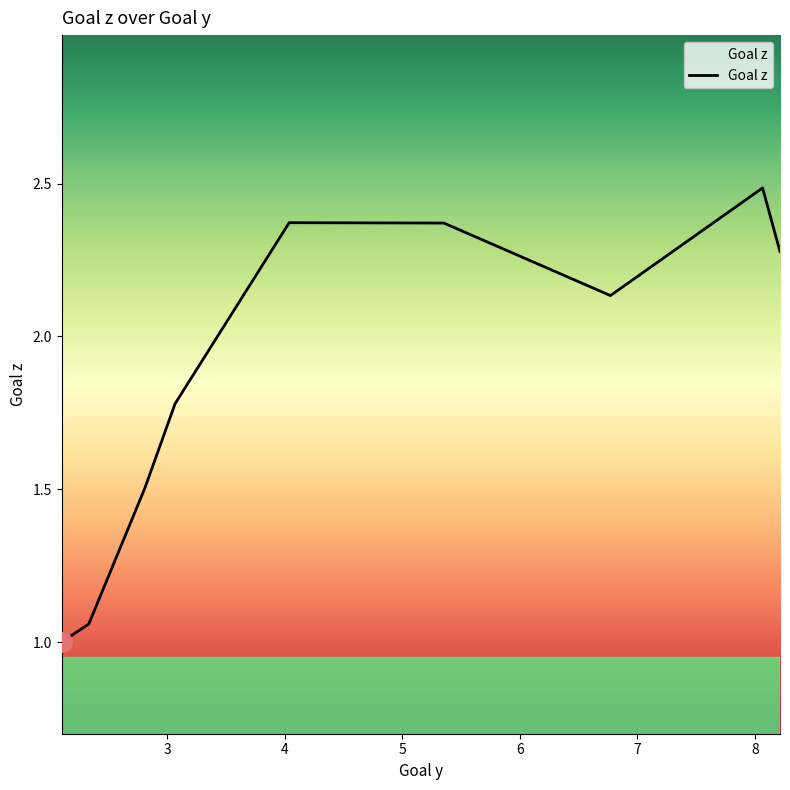

What is the label of the 13th point from the right?

8